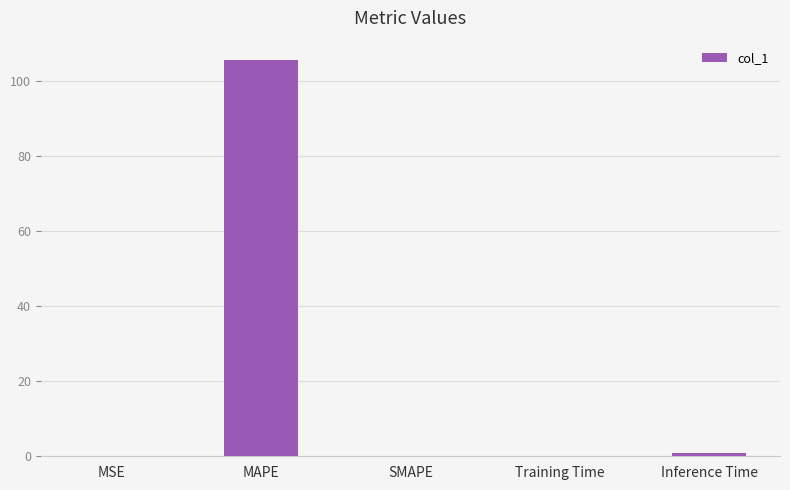

Is it true that the value at MAPE is 163.1?

False